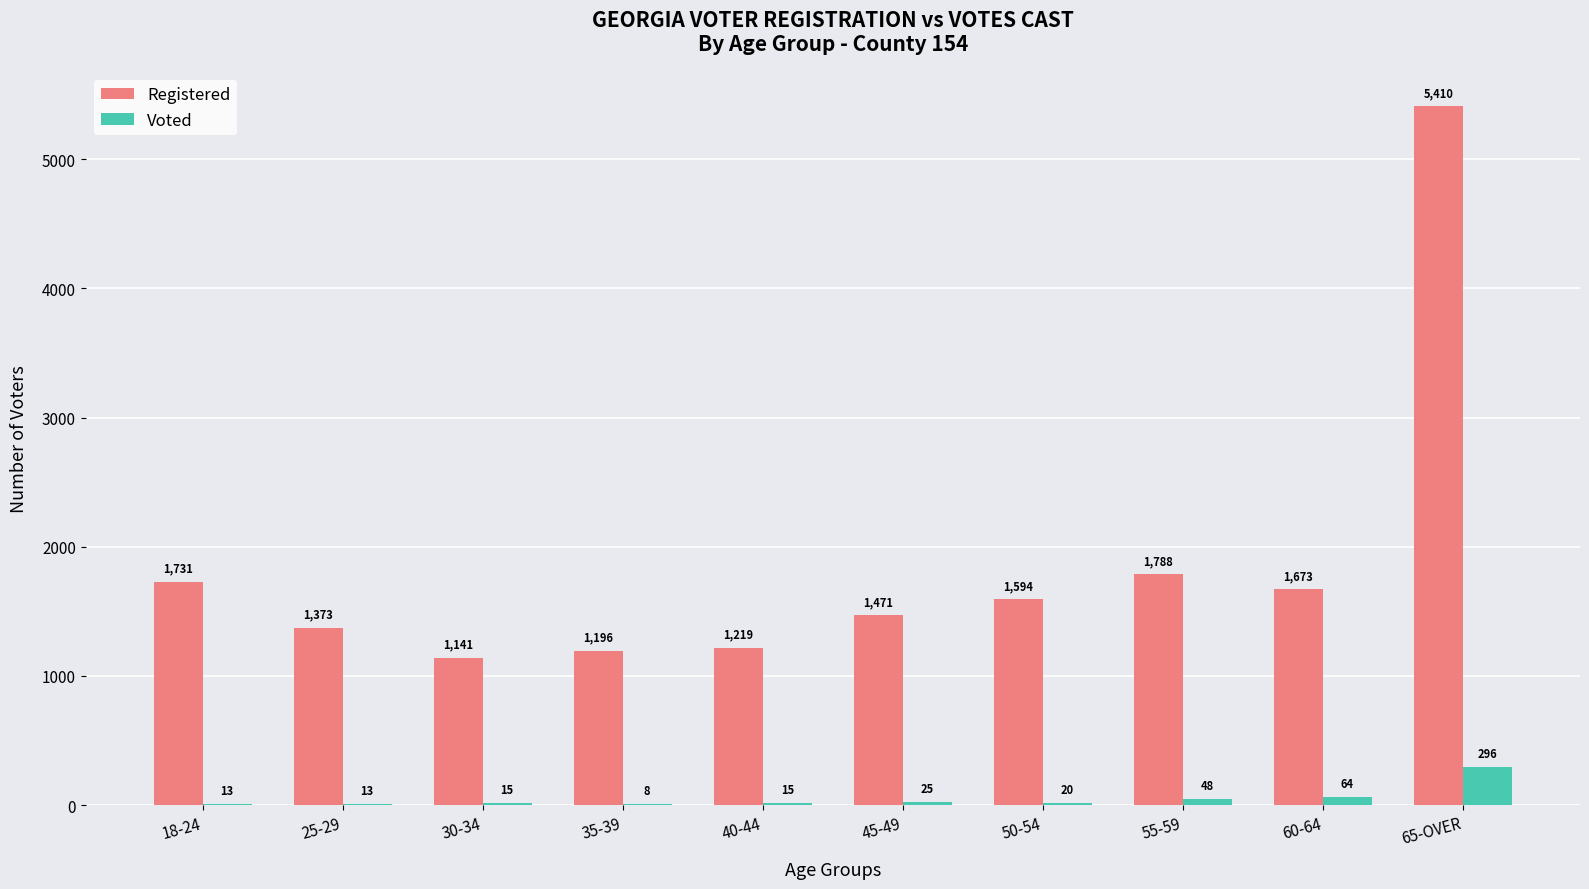

How many data points does each series have?

10